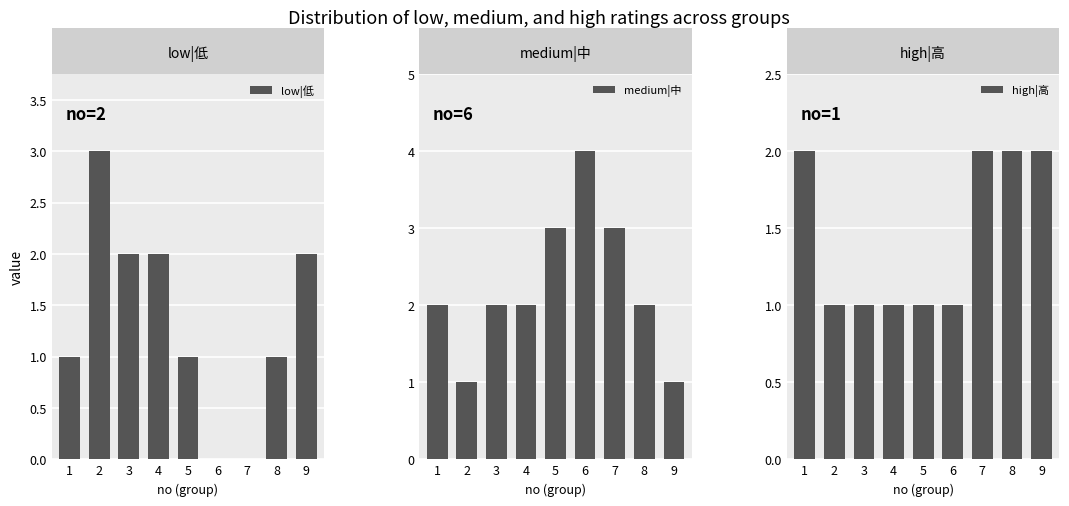

Is it true that medium|中 equals 2 at 4?

True